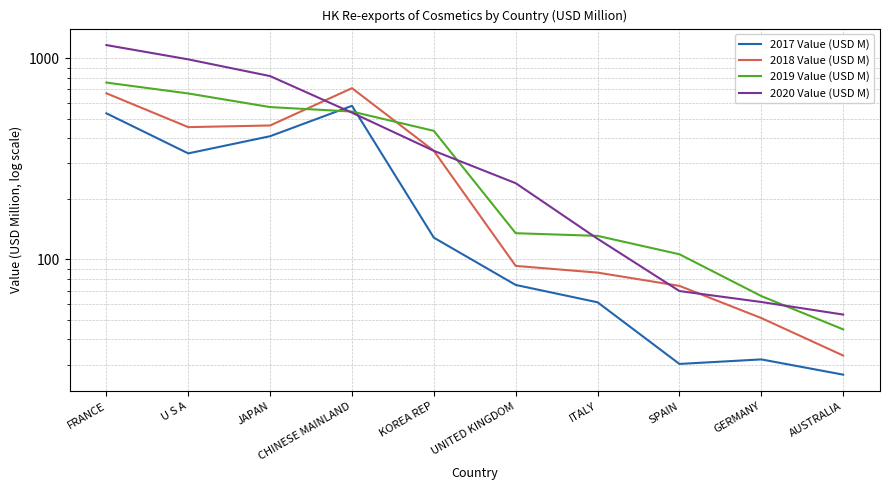

How many interior local valleys does the 2018 Value (USD M) series have?

1